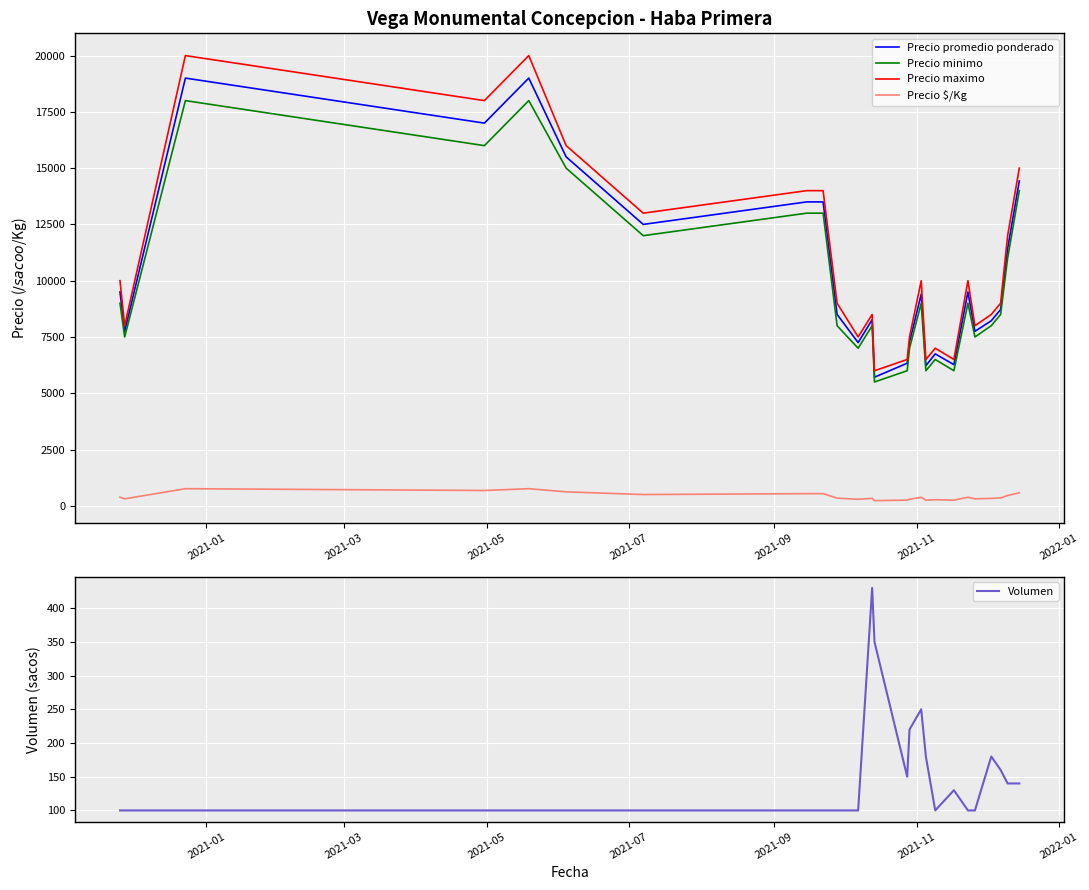

True or false: Precio $/Kg and Precio minimo cross at least once.

False